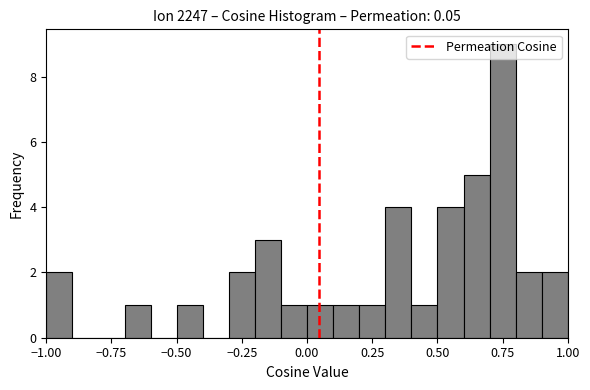

Read against the x-axis, roughly where is the centre of the tallest bar?

0.75